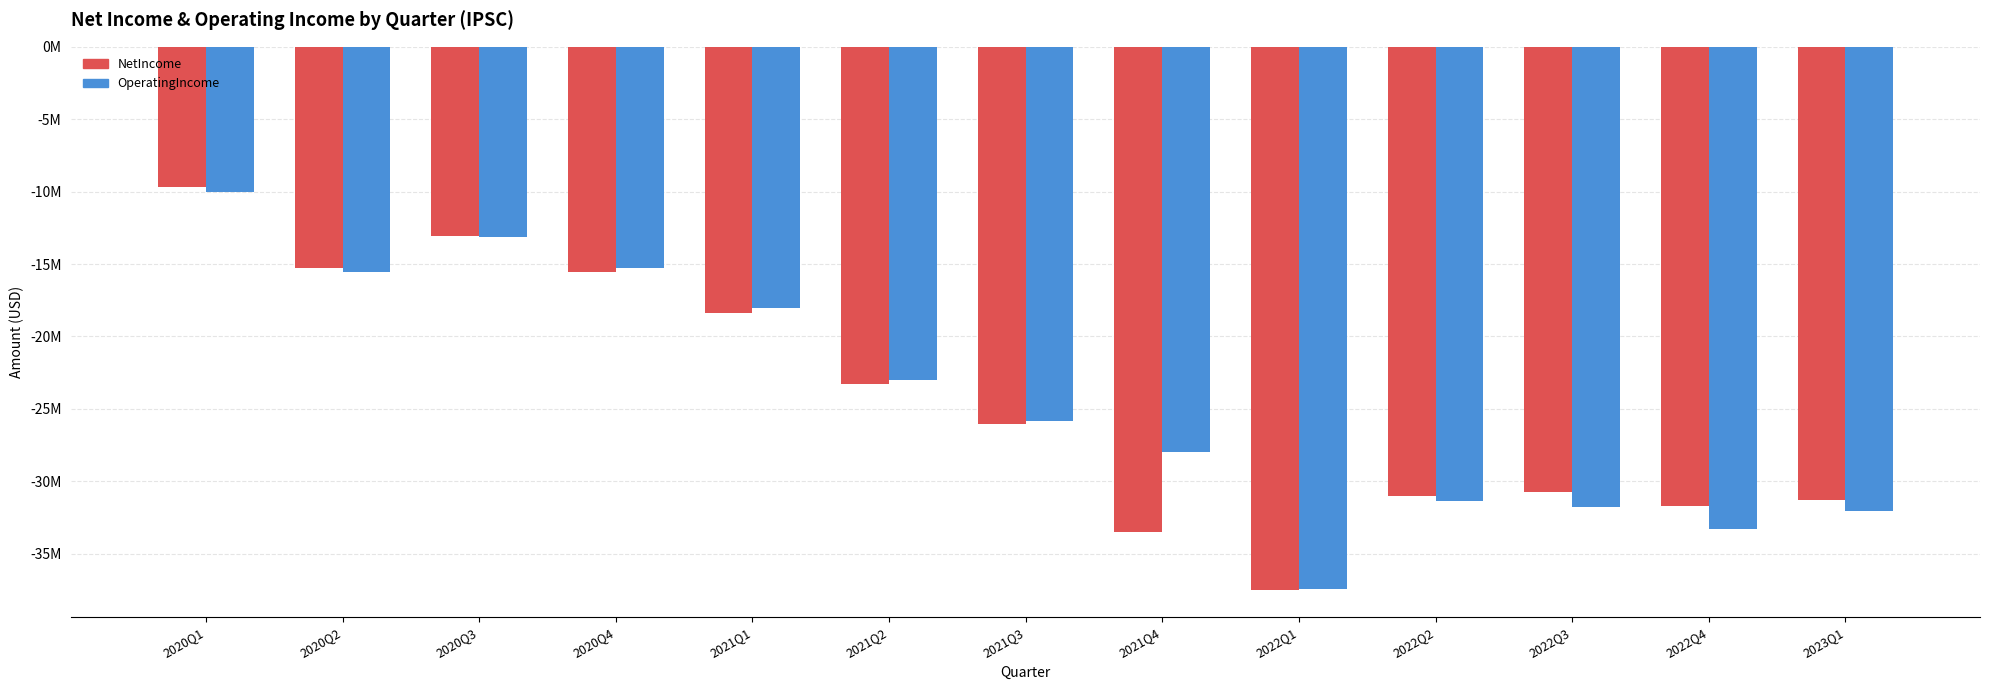

What is the smallest value displayed?

-37513000